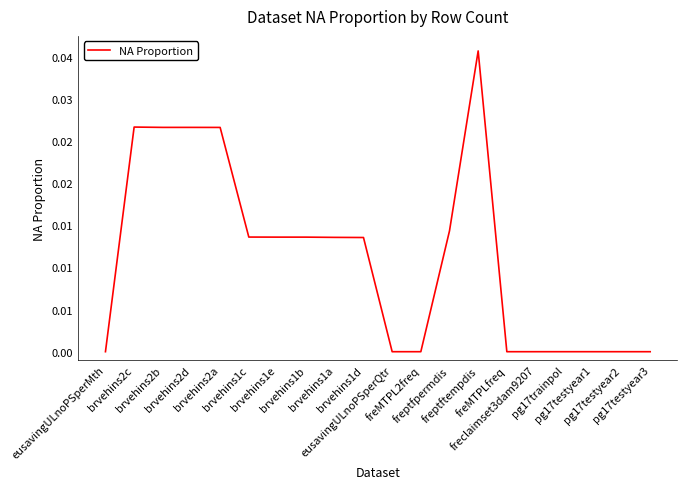

Does the chart display data point markers on the line(s)?

No